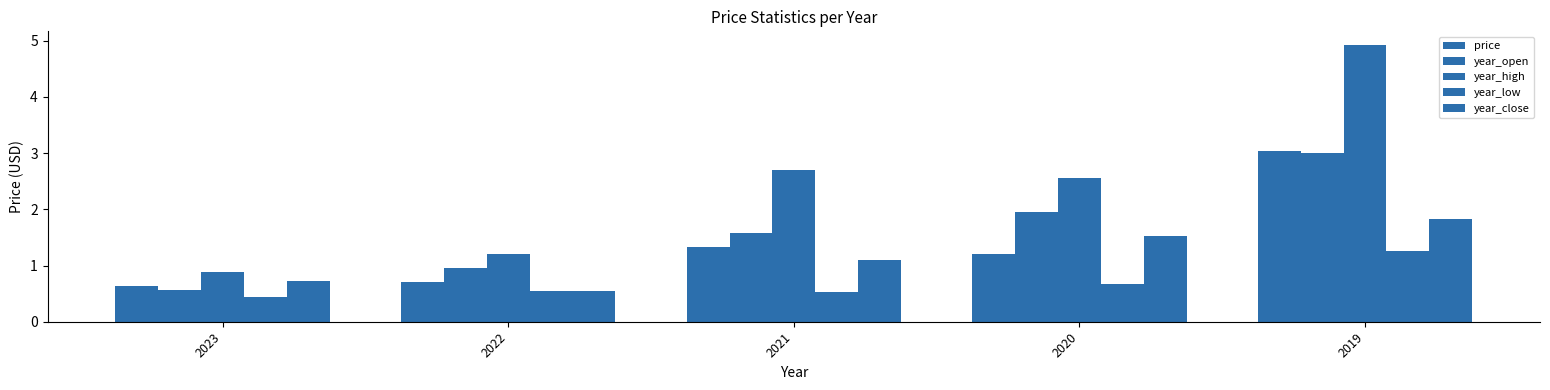

How many bars are there in total?

25